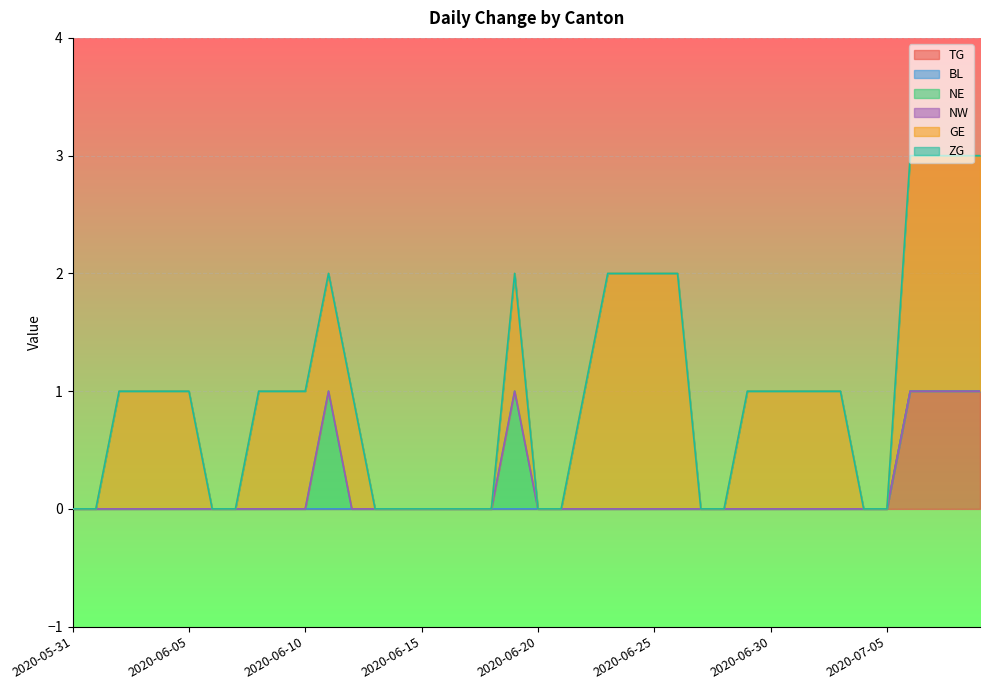

True or false: ZG and NW intersect in this chart.

False